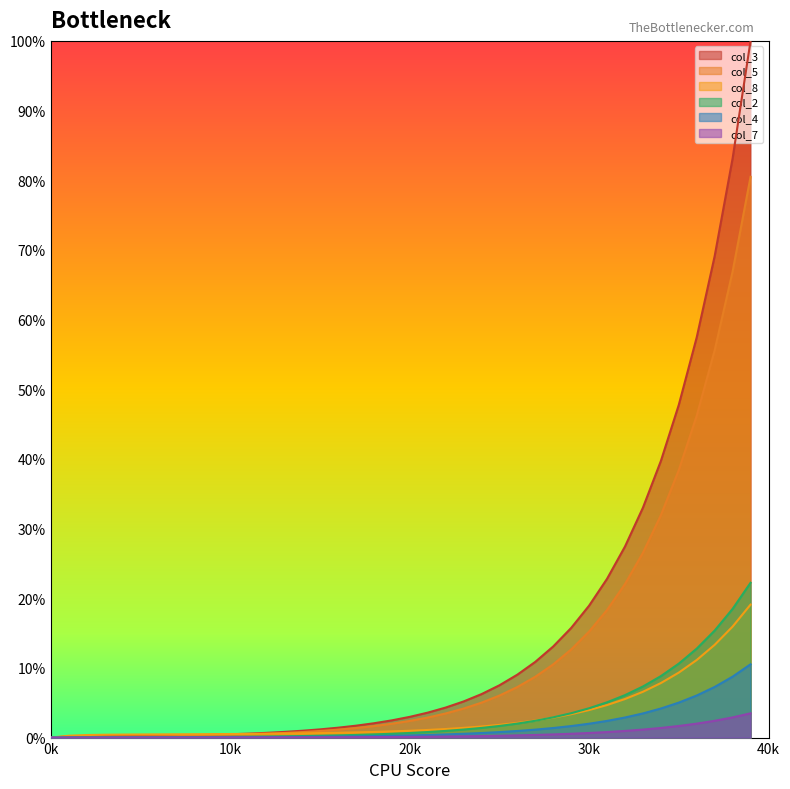

What are all the series names shown in the legend?

col_3, col_5, col_8, col_2, col_4, col_7